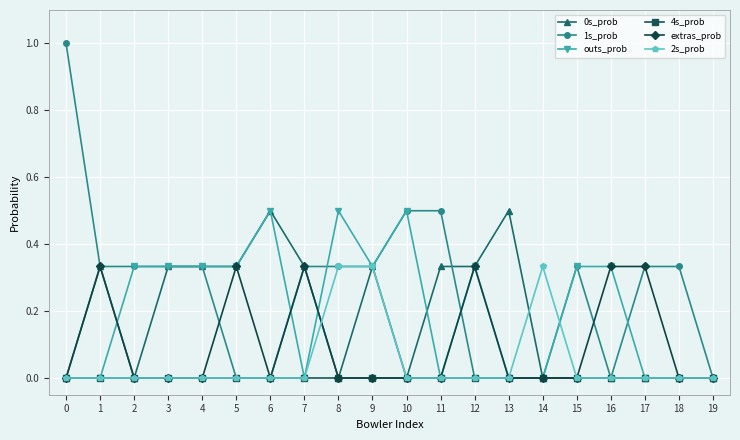

Is the value of 1s_prob at 5 greater than the value of outs_prob at 3?

No